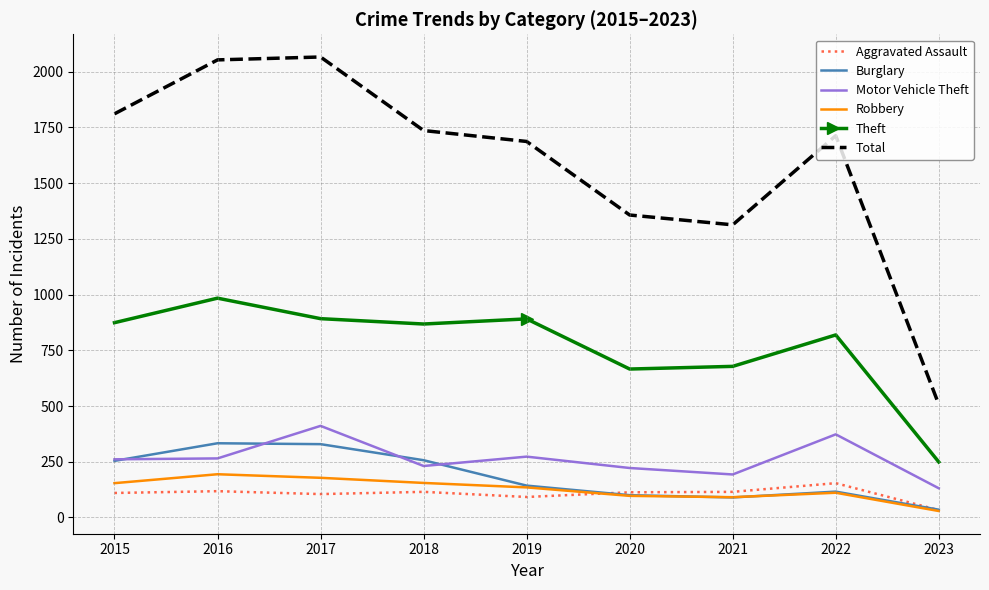

At which label is Total closest to 1286?

2021